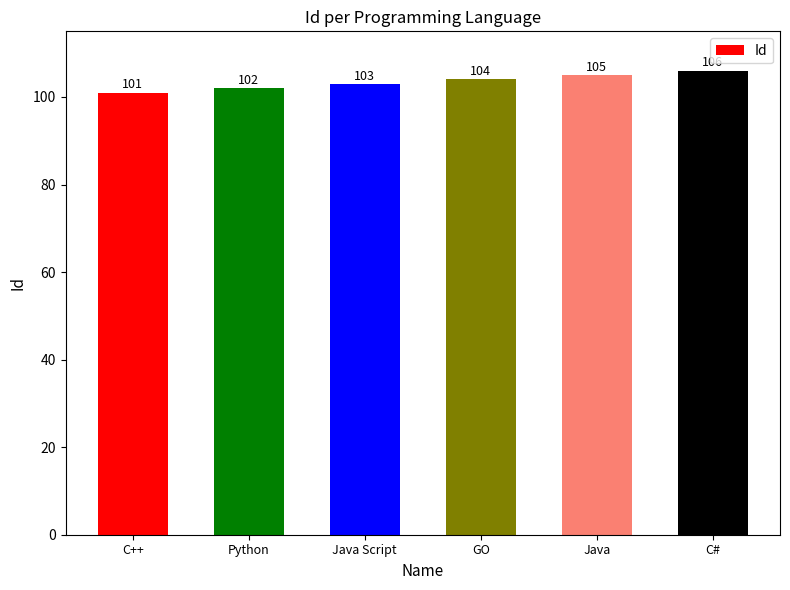

What is the change in value from GO to Java?

+1